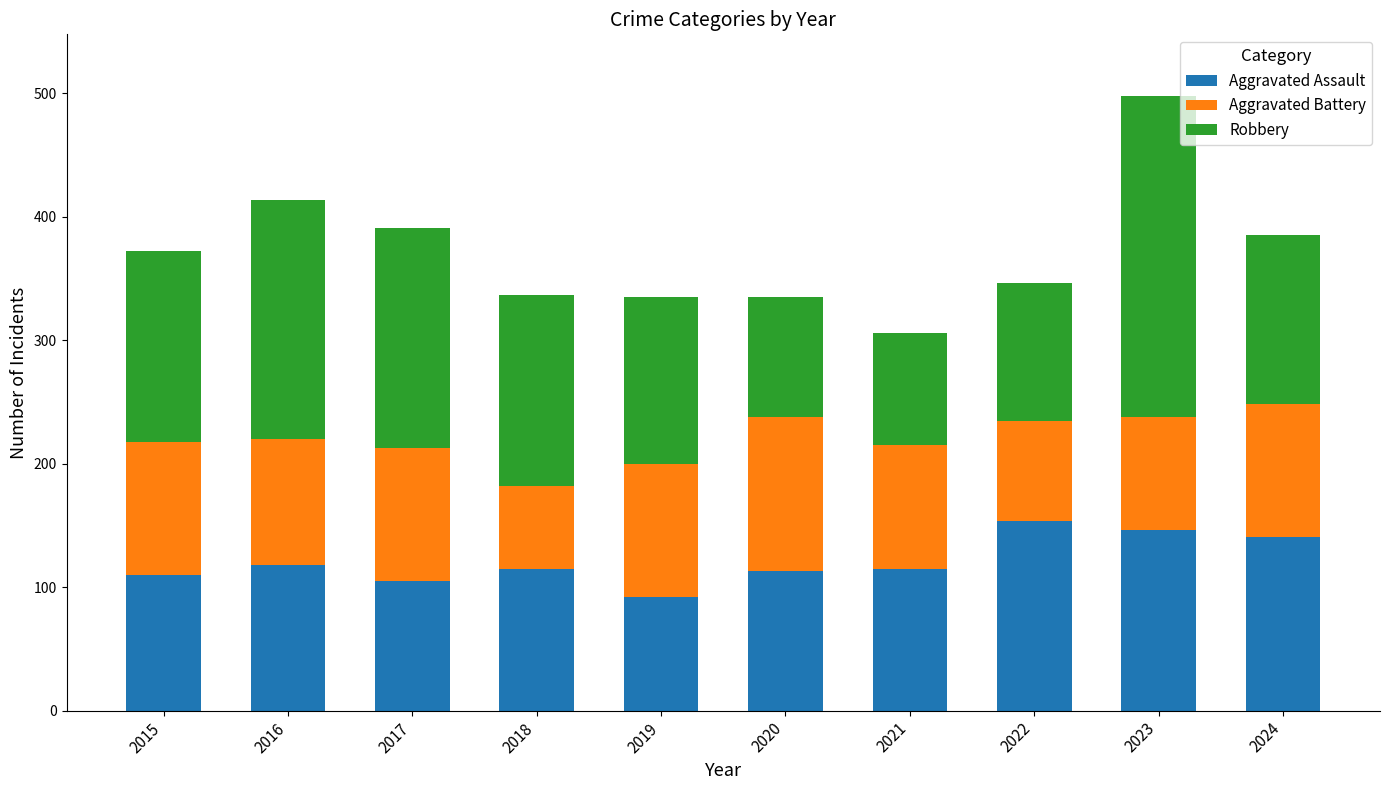

What is the difference between the maximum and second lowest values in the Aggravated Assault series?

49